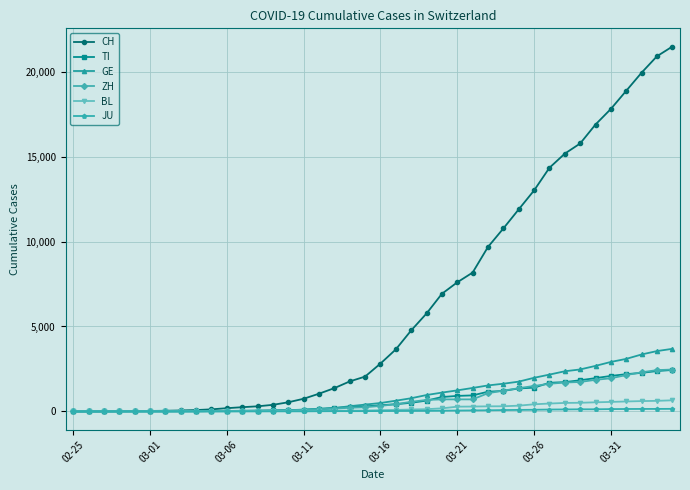

How many data points in ZH are less than 326?

20